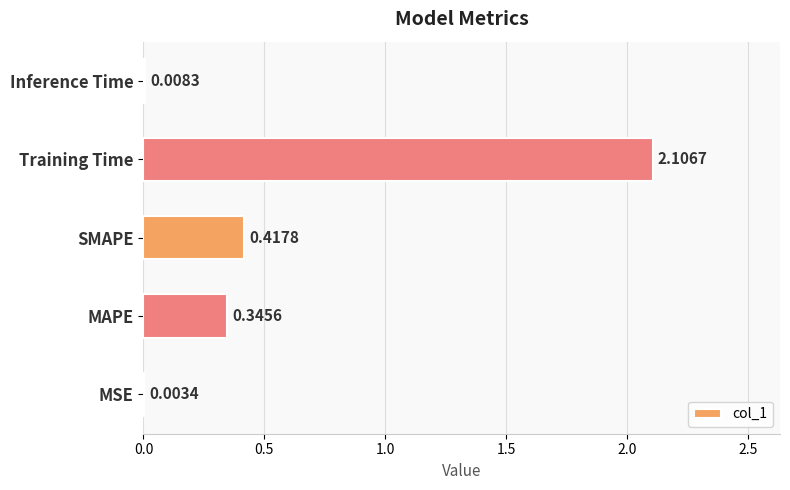

Are the bars grouped side by side (vs. stacked)?

No